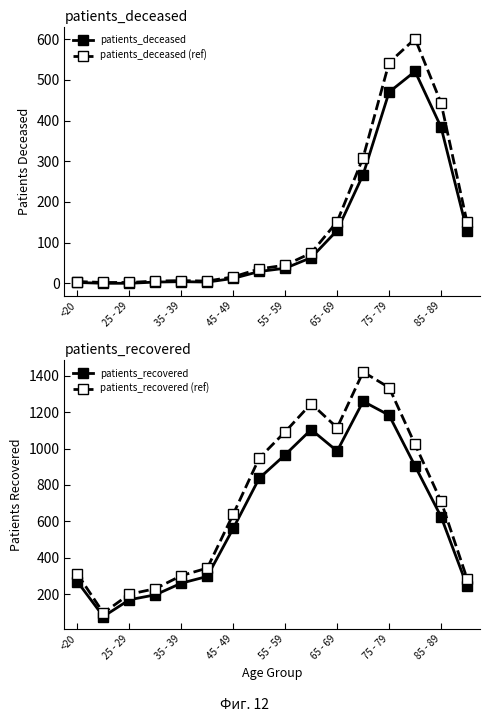

The patients_deceased (ref) series shows 15.7 at 55 - 59. True or false?

False